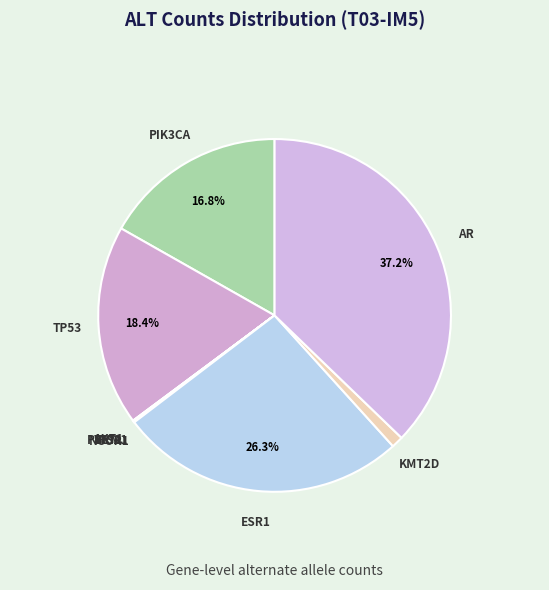

Does PIK3CA account for over 50% of the chart?

No